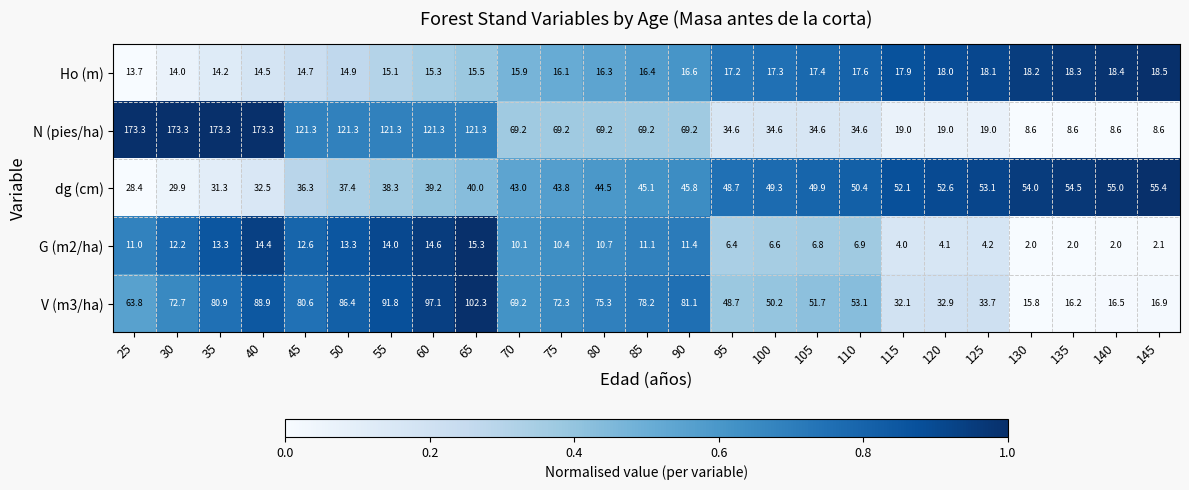

Which series has the largest total across all categories?

N (pies/ha)